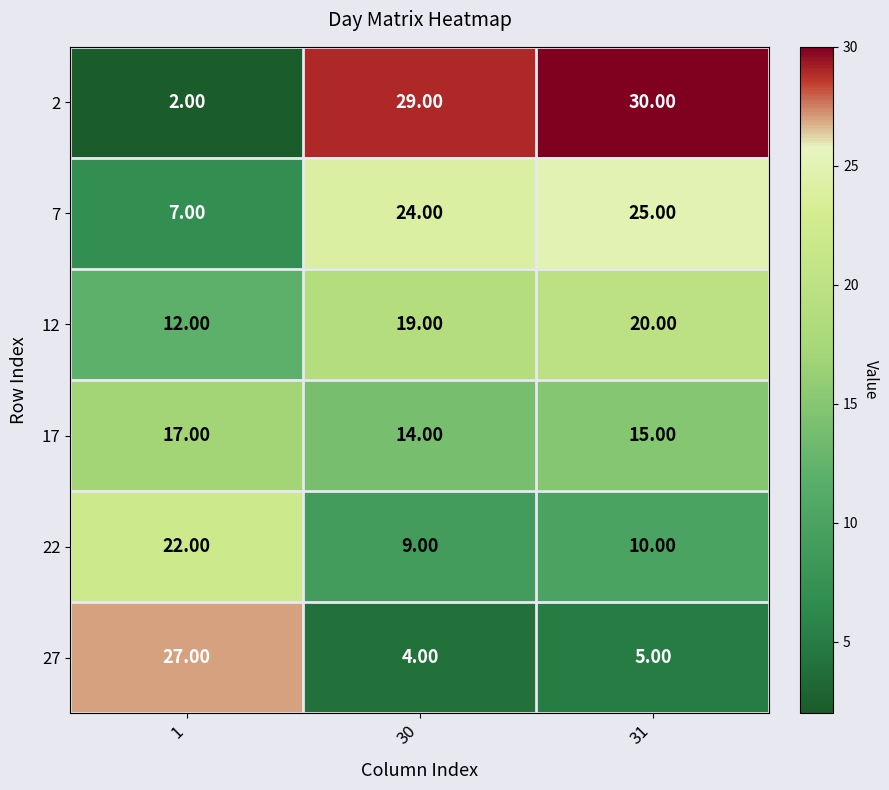

What is the sum of the 2 values at 30 and 1?

31